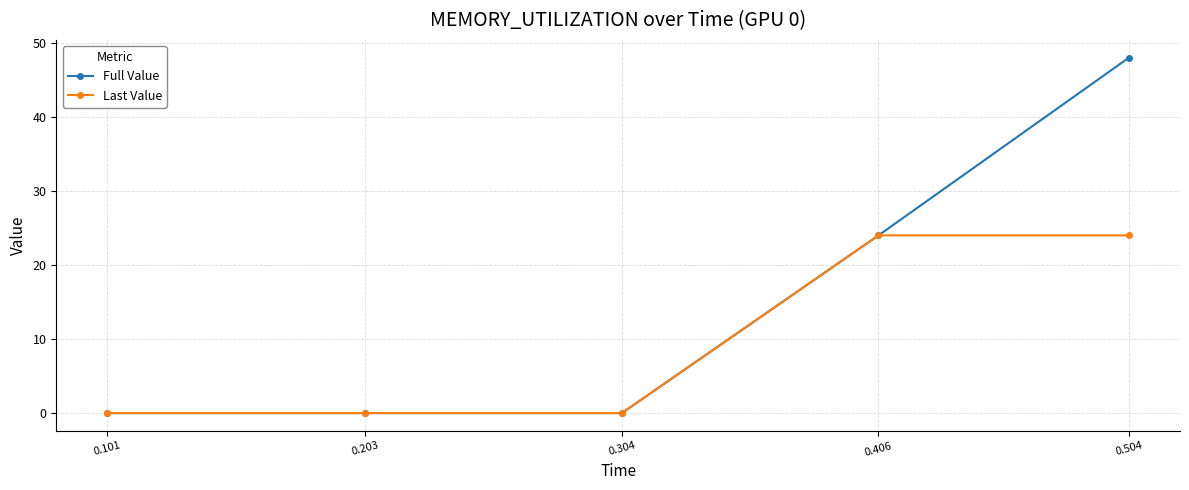

What is the maximum value for Last Value?

24